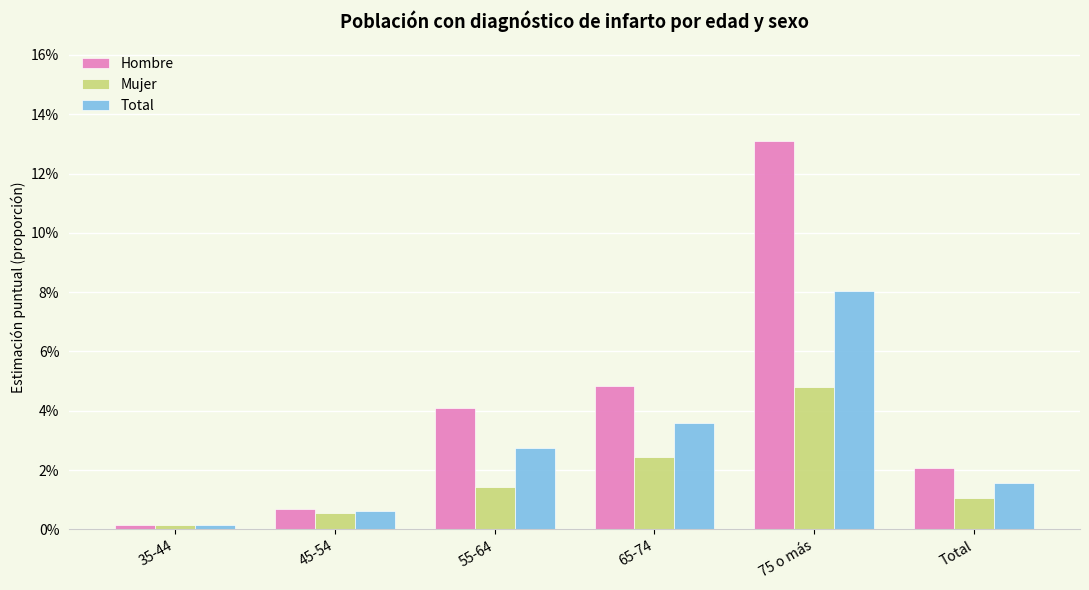

What are all the series names shown in the legend?

Hombre, Mujer, Total